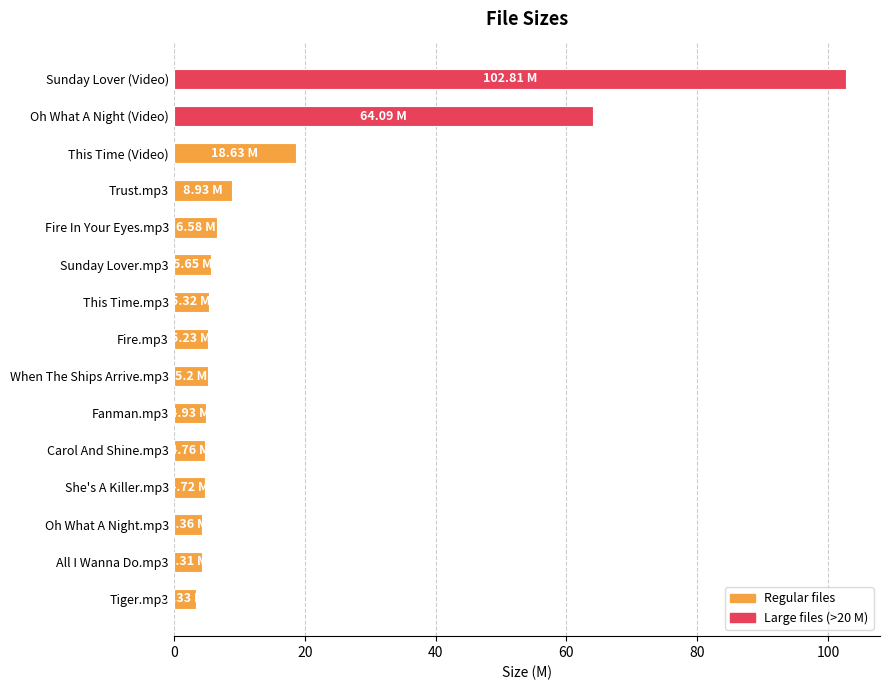

At which label is the value closest to 53?

Oh What A Night (Video)